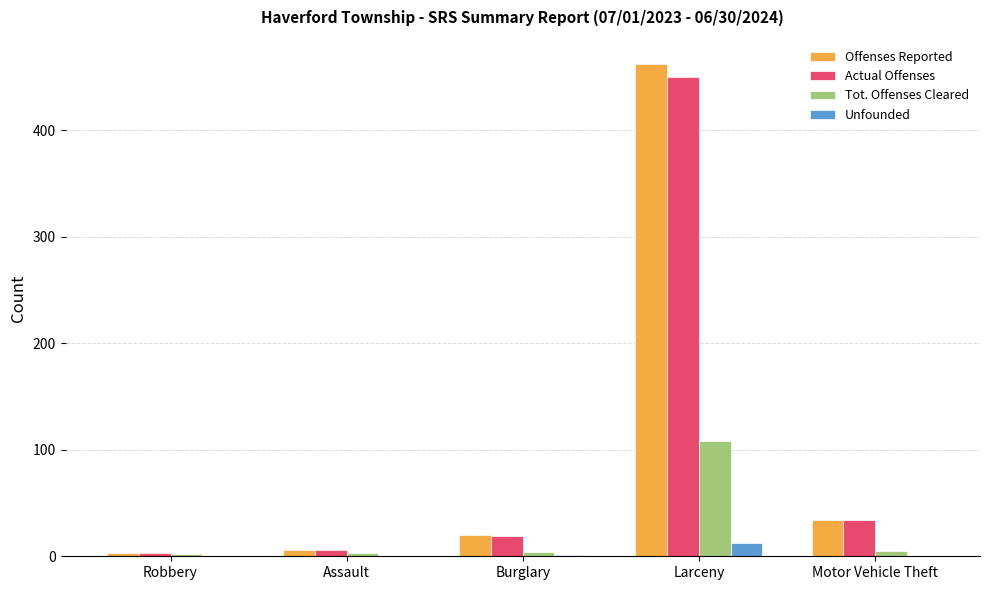

Is the value of Tot. Offenses Cleared at Robbery greater than the value of Offenses Reported at Burglary?

No